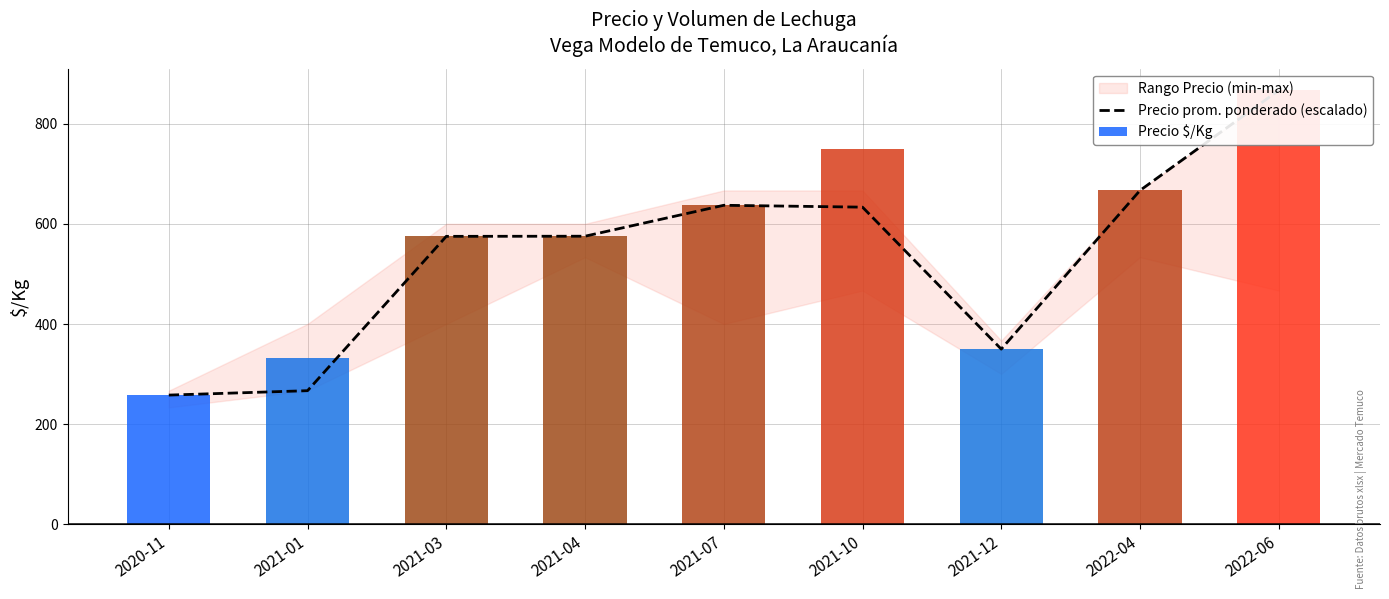

What is the smallest value displayed?

258.0